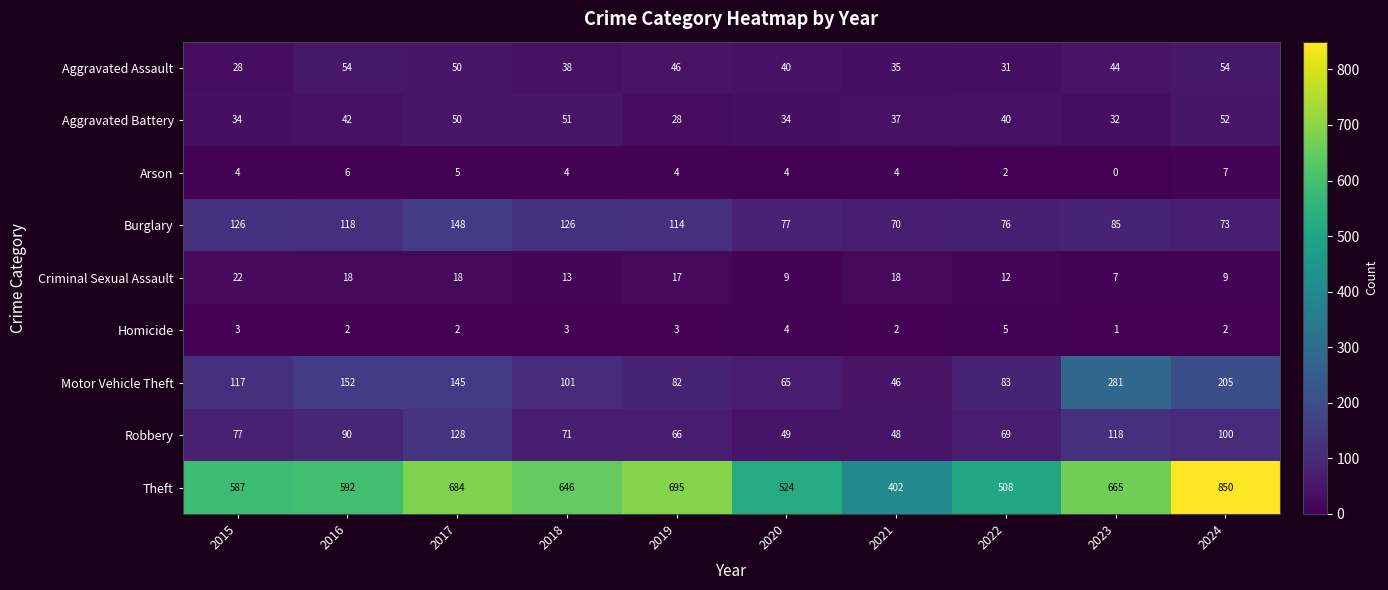

What is the difference between the highest and lowest values at 2019?

692